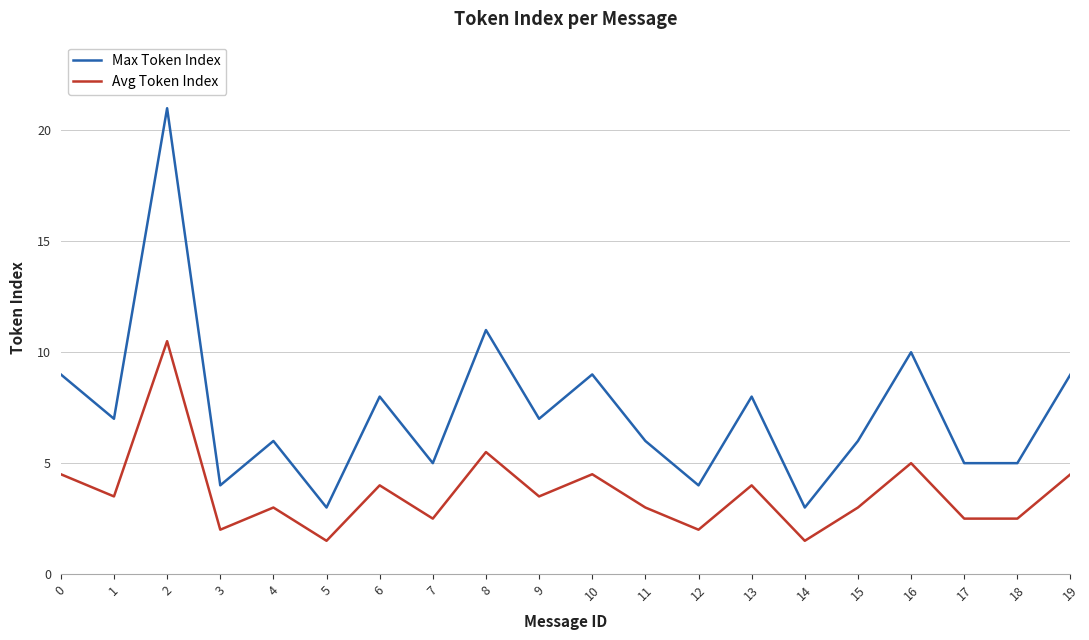

True or false: Avg Token Index has a value of 1.5 at 5.

True